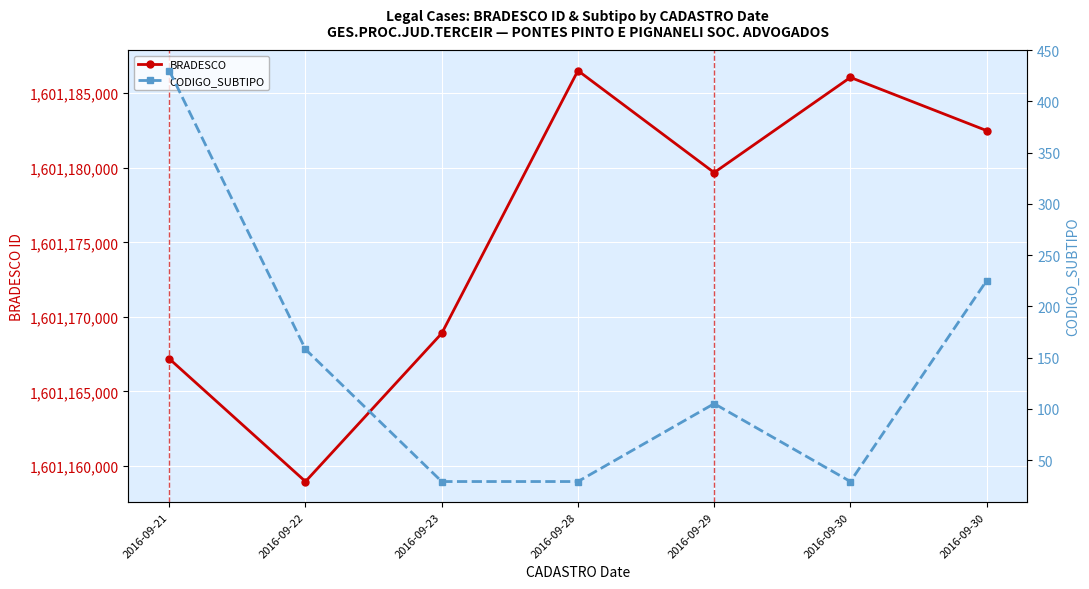

Which has a higher value, 2016-09-23 or 2016-09-22?

2016-09-23